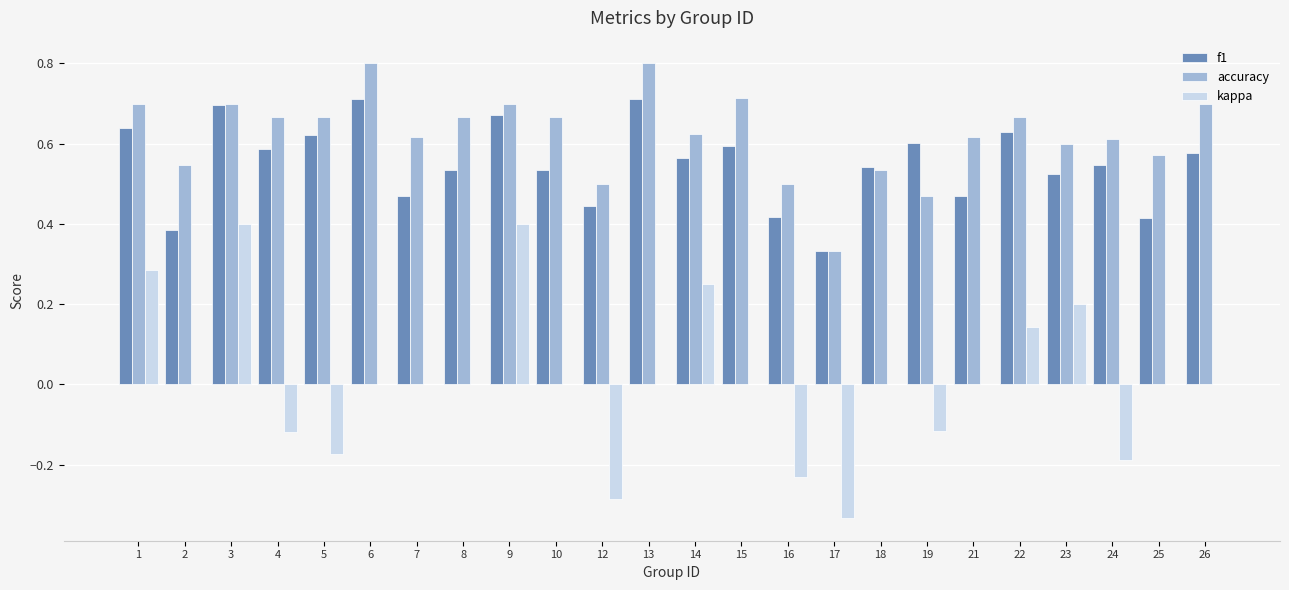

Which series changed the most between 8 and 14?

kappa